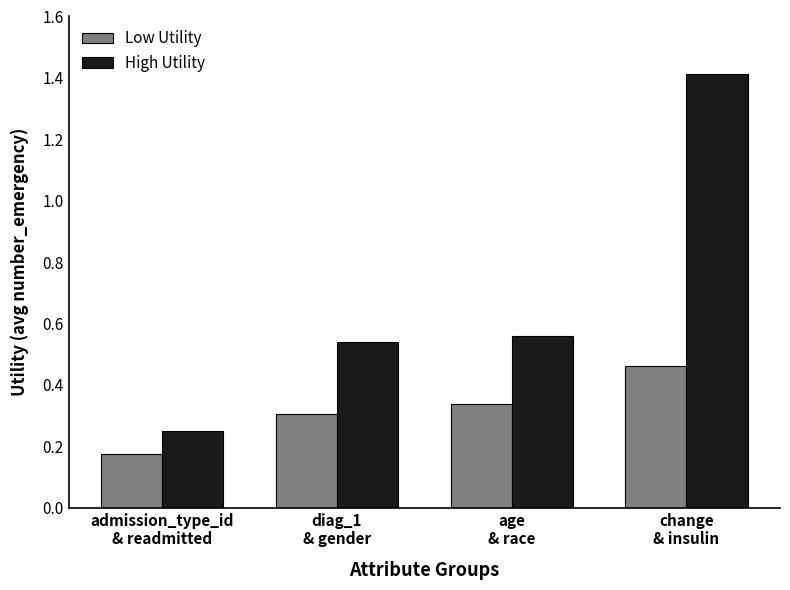

Which series has the widest spread of values?

High Utility